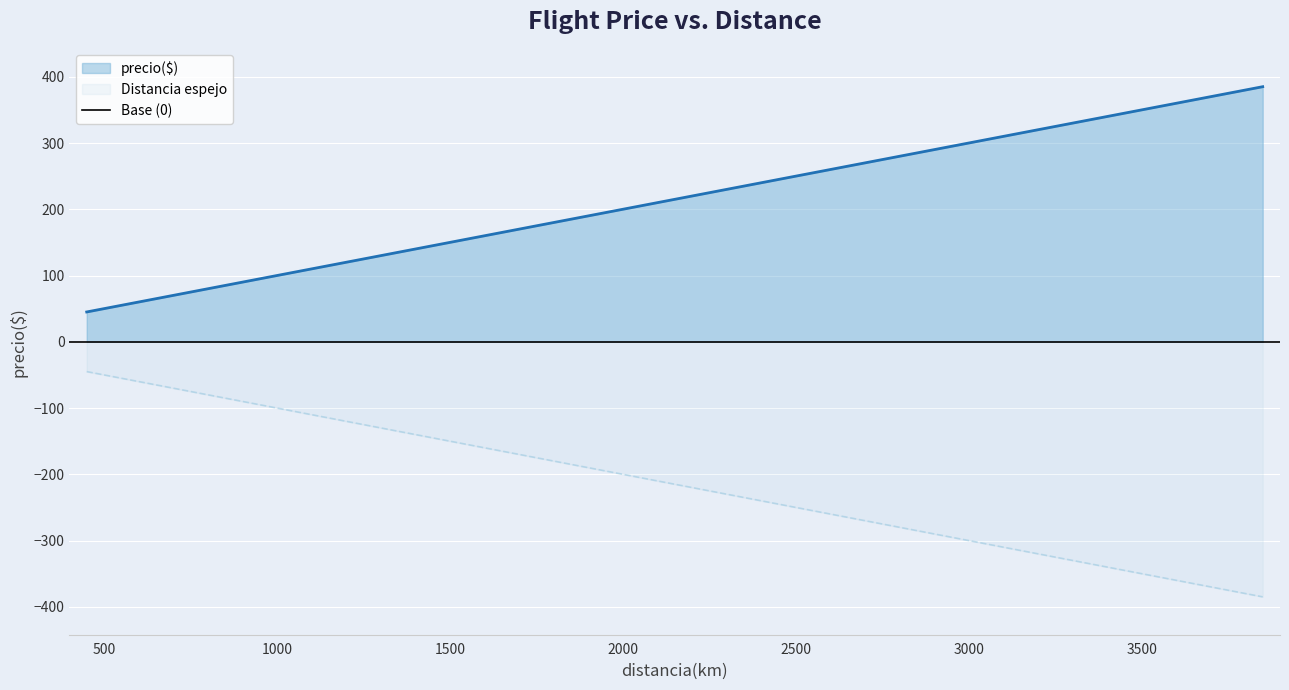

What is the sum of all values?

5542